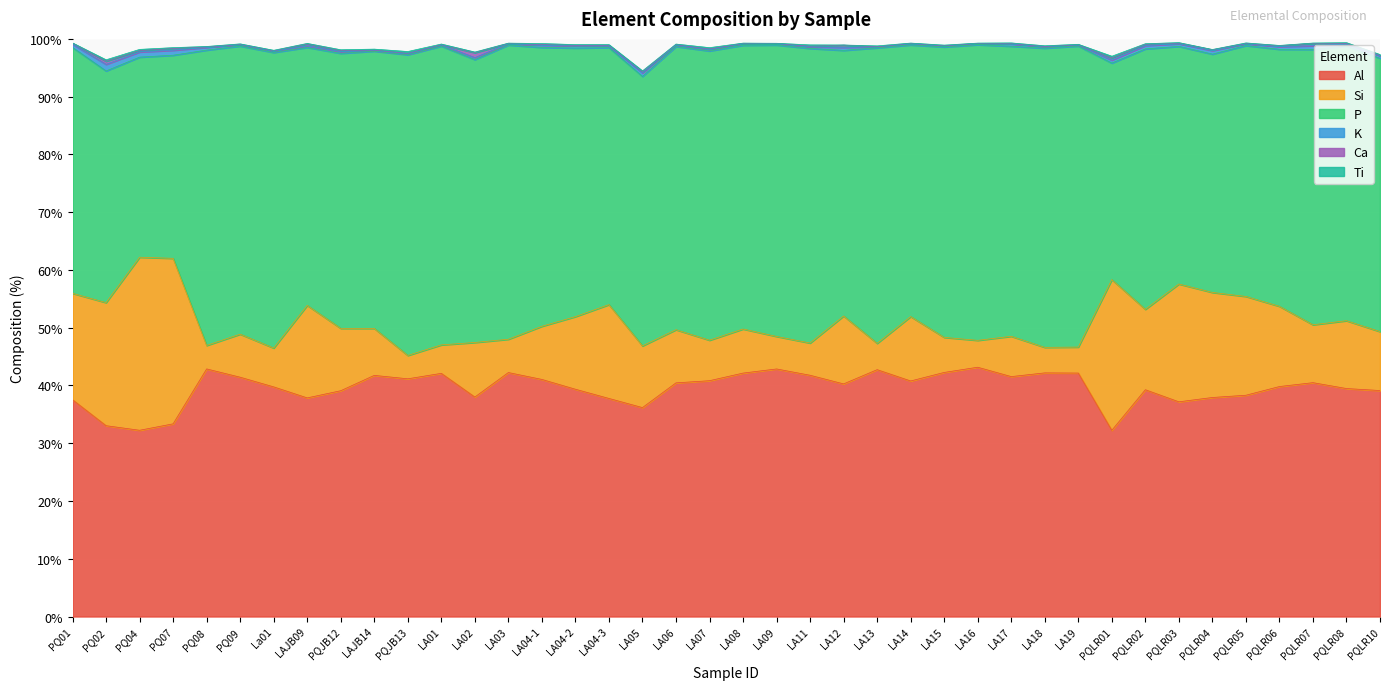

Reading left to right, transcribe all the data shown in this chart.

Al: PQ01=37.5	PQ02=33.0	PQ04=32.2	PQ07=33.4	PQ08=42.9	PQ09=41.4	La01=39.8	LAJB09=37.8	PQJB12=39.1	LAJB14=41.7	PQJB13=41.2	LA01=42.1	LA02=38.0	LA03=42.2	LA04-1=41.0	LA04-2=39.3	LA04-3=37.8	LA05=36.2	LA06=40.5	LA07=40.8	LA08=42.1	LA09=42.9	LA11=41.8	LA12=40.3	LA13=42.7	LA14=40.8	LA15=42.3	LA16=43.2	LA17=41.5	LA18=42.2	LA19=42.1	PQLR01=32.2	PQLR02=39.3	PQLR03=37.2	PQLR04=37.9	PQLR05=38.3	PQLR06=39.8	PQLR07=40.5	PQLR08=39.5	PQLR10=39.1
Si: PQ01=18.4	PQ02=21.3	PQ04=30.0	PQ07=28.6	PQ08=4.1	PQ09=7.5	La01=6.7	LAJB09=16.0	PQJB12=10.8	LAJB14=8.1	PQJB13=4.0	LA01=4.9	LA02=9.4	LA03=5.8	LA04-1=9.2	LA04-2=12.6	LA04-3=16.2	LA05=10.7	LA06=9.2	LA07=7.0	LA08=7.6	LA09=5.6	LA11=5.6	LA12=11.8	LA13=4.6	LA14=11.2	LA15=6.1	LA16=4.7	LA17=7.0	LA18=4.4	LA19=4.5	PQLR01=26.1	PQLR02=13.9	PQLR03=20.4	PQLR04=18.2	PQLR05=17.1	PQLR06=13.9	PQLR07=10.0	PQLR08=11.7	PQLR10=10.2
P: PQ01=42.6	PQ02=40.1	PQ04=34.6	PQ07=35.2	PQ08=51.1	PQ09=49.9	La01=51.2	LAJB09=44.7	PQJB12=47.6	LAJB14=48.0	PQJB13=52.1	LA01=51.7	LA02=49.0	LA03=50.9	LA04-1=48.3	LA04-2=46.5	LA04-3=44.5	LA05=46.7	LA06=49.0	LA07=50.1	LA08=49.1	LA09=50.5	LA11=51.0	LA12=46.0	LA13=51.2	LA14=47.0	LA15=50.3	LA16=51.2	LA17=50.2	LA18=51.8	LA19=52.1	PQLR01=37.5	PQLR02=45.1	PQLR03=41.1	PQLR04=41.3	PQLR05=43.4	PQLR06=44.5	PQLR07=47.7	PQLR08=47.5	PQLR10=47.3
K: PQ01=0.6	PQ02=1.1	PQ04=0.9	PQ07=0.9	PQ08=0.5	PQ09=0.2	La01=0.2	LAJB09=0.3	PQJB12=0.3	LAJB14=0.1	PQJB13=0.1	LA01=0.2	LA02=0.3	LA03=0.2	LA04-1=0.4	LA04-2=0.4	LA04-3=0.3	LA05=0.6	LA06=0.2	LA07=0.2	LA08=0.3	LA09=0.2	LA11=0.3	LA12=0.5	LA13=0.2	LA14=0.2	LA15=0.2	LA16=0.2	LA17=0.4	LA18=0.3	LA19=0.2	PQLR01=0.5	PQLR02=0.6	PQLR03=0.5	PQLR04=0.6	PQLR05=0.3	PQLR06=0.5	PQLR07=0.6	PQLR08=0.4	PQLR10=0.4
Ca: PQ01=0.2	PQ02=0.5	PQ04=0.2	PQ07=0.3	PQ08=0.1	PQ09=0.0	La01=0.1	LAJB09=0.3	PQJB12=0.2	LAJB14=0.1	PQJB13=0.1	LA01=0.1	LA02=0.9	LA03=0.1	LA04-1=0.1	LA04-2=0.1	LA04-3=0.1	LA05=0.2	LA06=0.1	LA07=0.1	LA08=0.1	LA09=0.0	LA11=0.1	LA12=0.4	LA13=0.0	LA14=0.1	LA15=0.0	LA16=0.1	LA17=0.1	LA18=0.1	LA19=0.1	PQLR01=0.4	PQLR02=0.2	PQLR03=0.1	PQLR04=0.1	PQLR05=0.1	PQLR06=0.2	PQLR07=0.4	PQLR08=0.1	PQLR10=0.1
Ti: PQ01=0.1	PQ02=0.2	PQ04=0.2	PQ07=0.1	PQ08=0.1	PQ09=0.1	La01=0.1	LAJB09=0.1	PQJB12=0.2	LAJB14=0.2	PQJB13=0.3	LA01=0.1	LA02=0.1	LA03=0.1	LA04-1=0.2	LA04-2=0.1	LA04-3=0.1	LA05=0.1	LA06=0.1	LA07=0.2	LA08=0.0	LA09=0.0	LA11=0.2	LA12=0.0	LA13=0.1	LA14=0.1	LA15=0.1	LA16=0.0	LA17=0.1	LA18=0.1	LA19=0.1	PQLR01=0.3	PQLR02=0.1	PQLR03=0.1	PQLR04=0.1	PQLR05=0.1	PQLR06=0.1	PQLR07=0.1	PQLR08=0.1	PQLR10=0.1